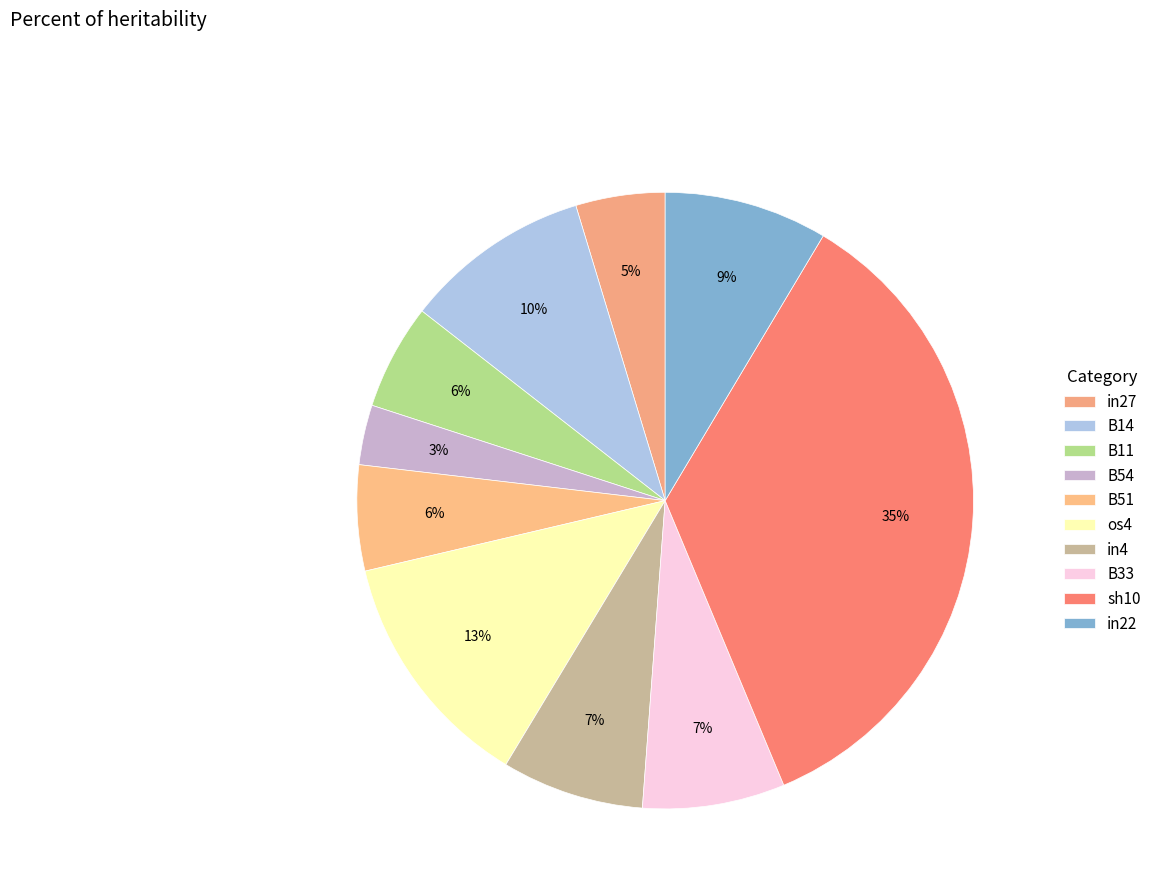

To the nearest percent, what percentage of the pie is sh10?

35%